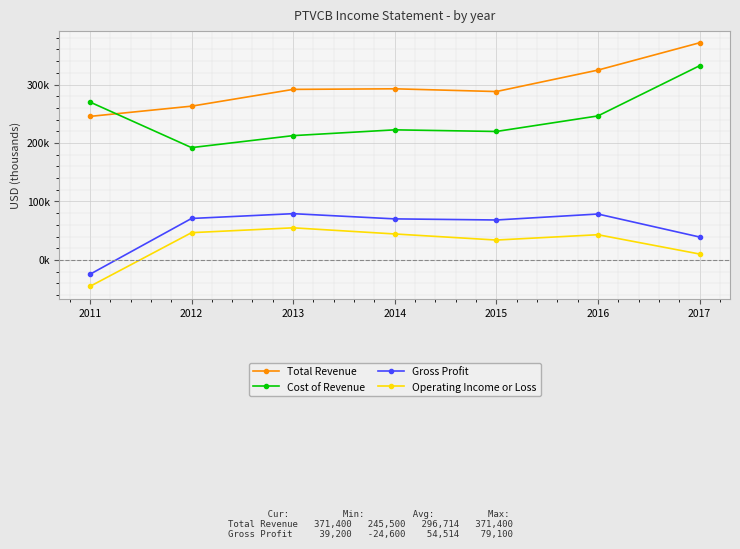

Where is the first local minimum for Operating Income or Loss?

2015